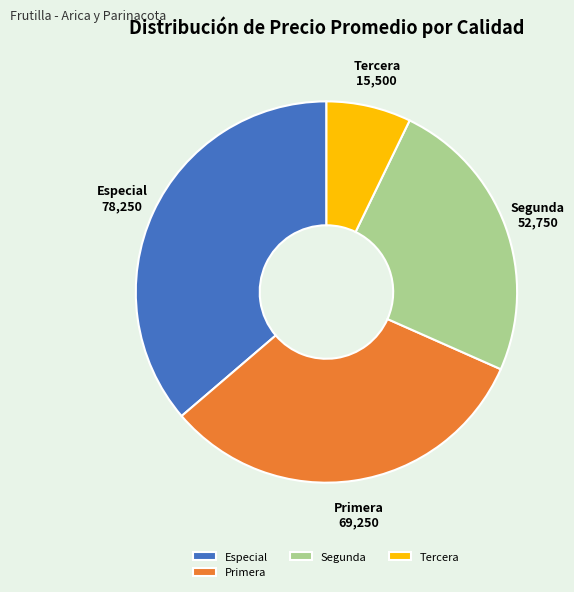

Combined, do Especial and Primera account for over 50%?

Yes